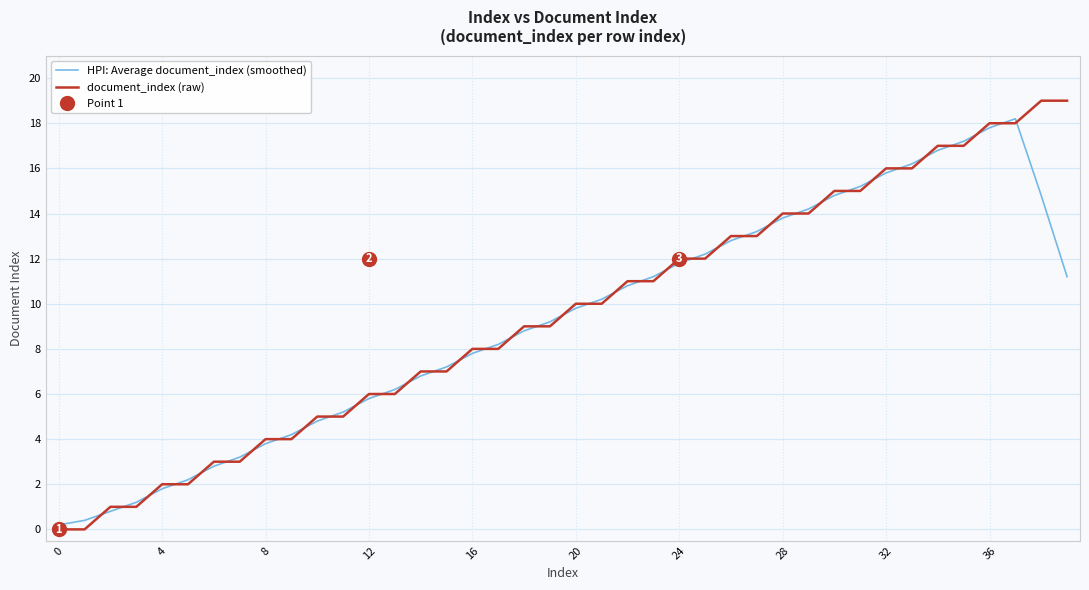

What is the label of the 1st point from the right?

39